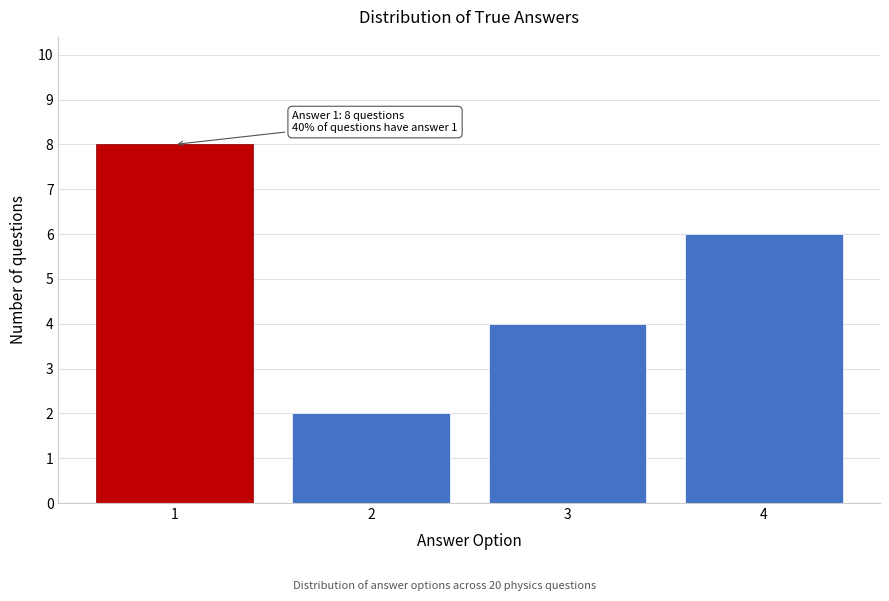

Reading right to left, transcribe all the data shown in this chart.

6	4	2	8